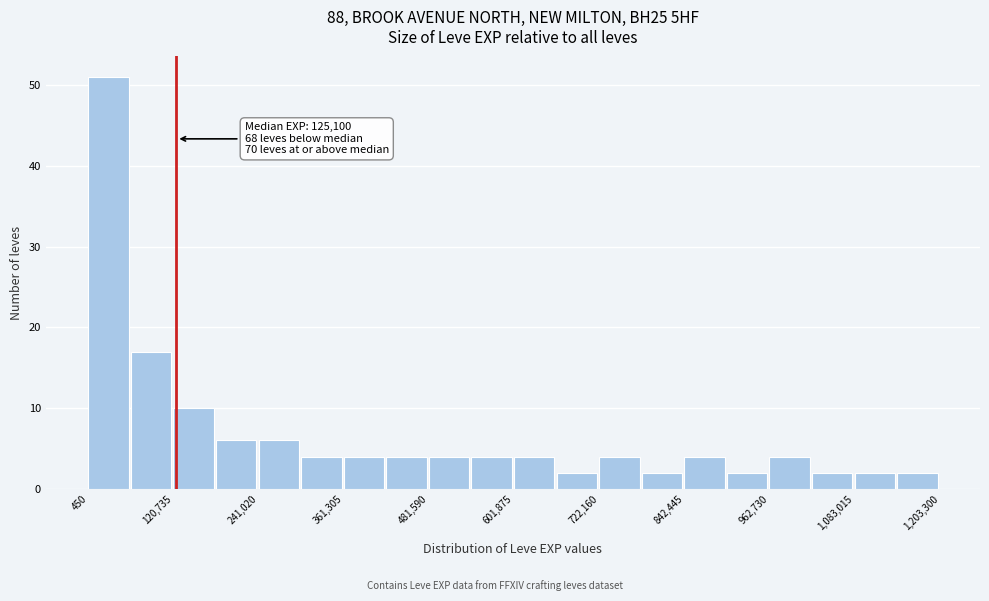

Around what value on the x-axis is the tallest bar? Give the approximate position of its centre, as read against the axis.

20000